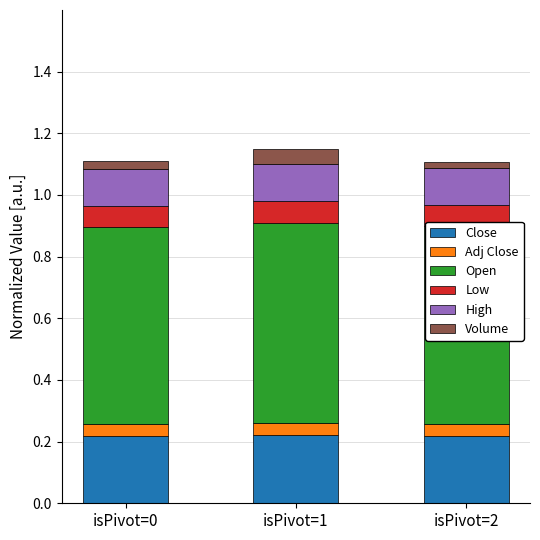

How many Close values are between 0 and 1?

3